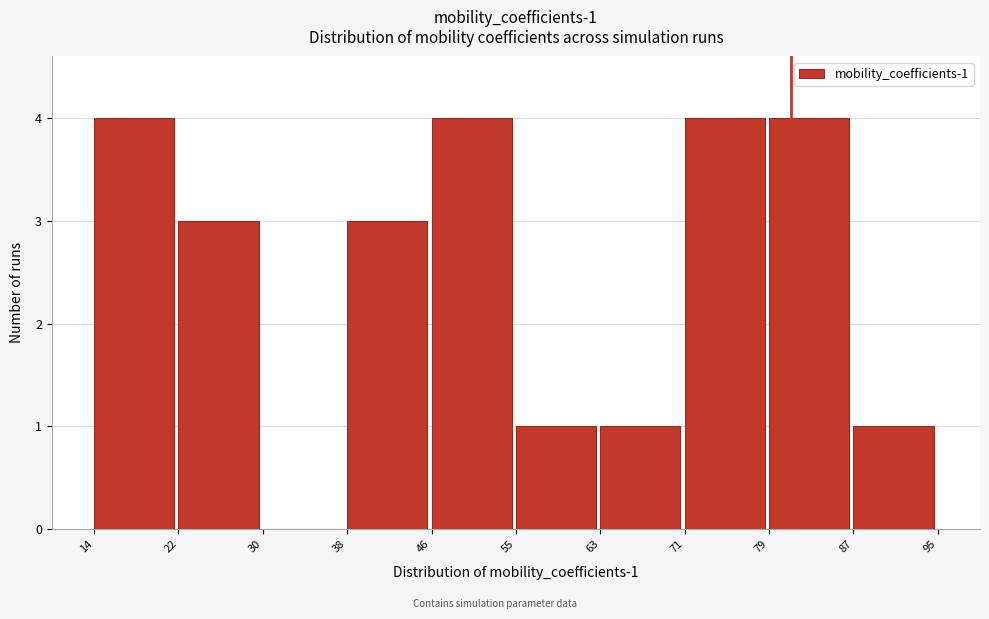

Reading left to right, what are all the values shown in this chart?

14=4	22=3	30=0	38=3	46=4	55=1	63=1	71=4	79=4	87=1